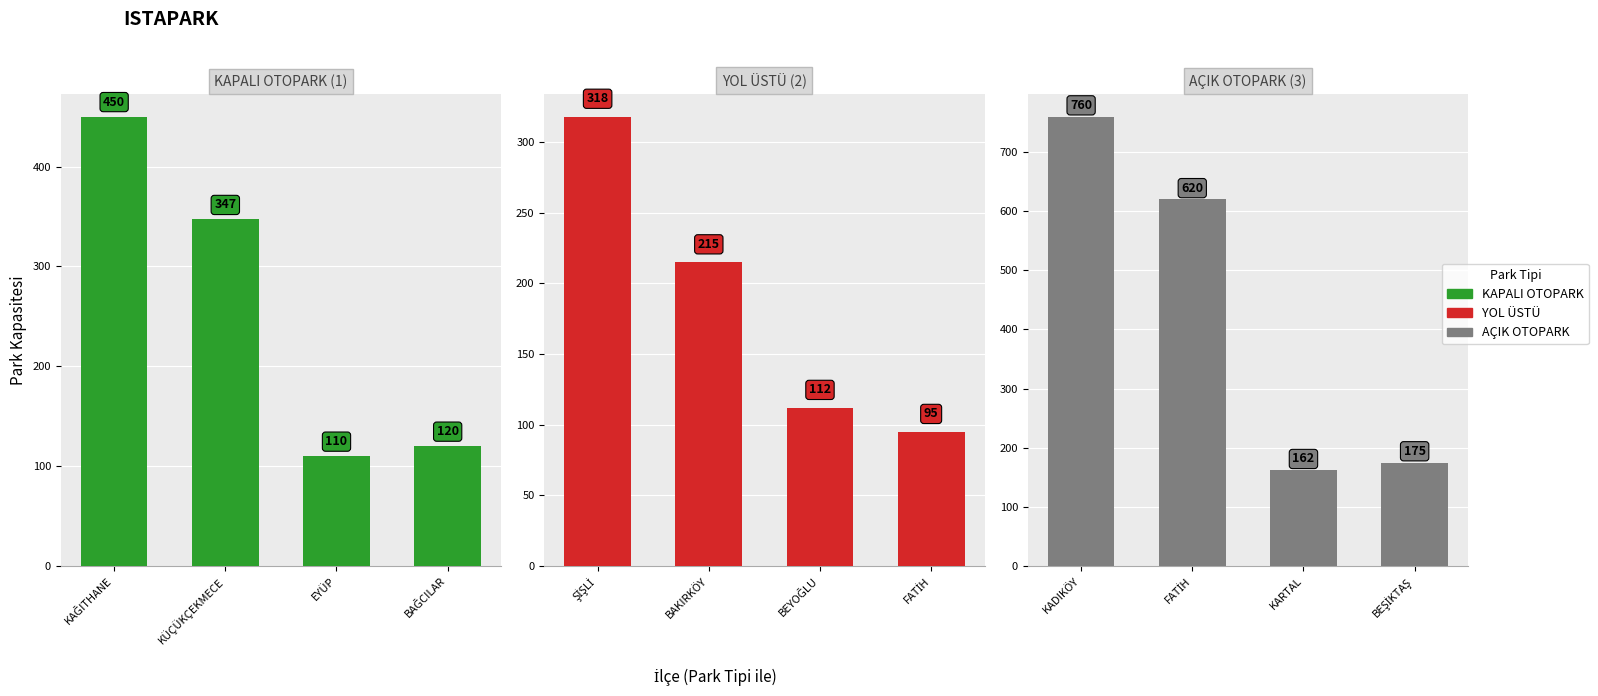

Which has a higher value, KÜÇÜKÇEKMECE or KAĞITHANE?

KAĞITHANE